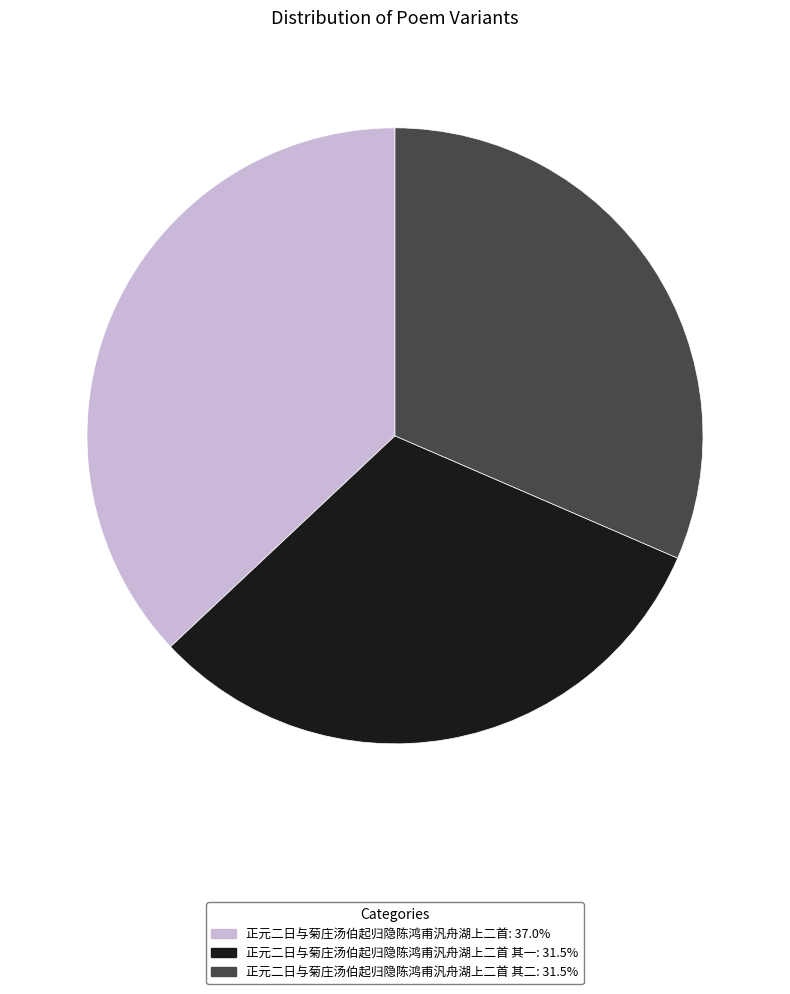

Approximately how many times larger is the value at 正元二日与菊庄汤伯起归隐陈鸿甫汎舟湖上二首 其一: 31.5% compared to 正元二日与菊庄汤伯起归隐陈鸿甫汎舟湖上二首: 37.0%?

0.9